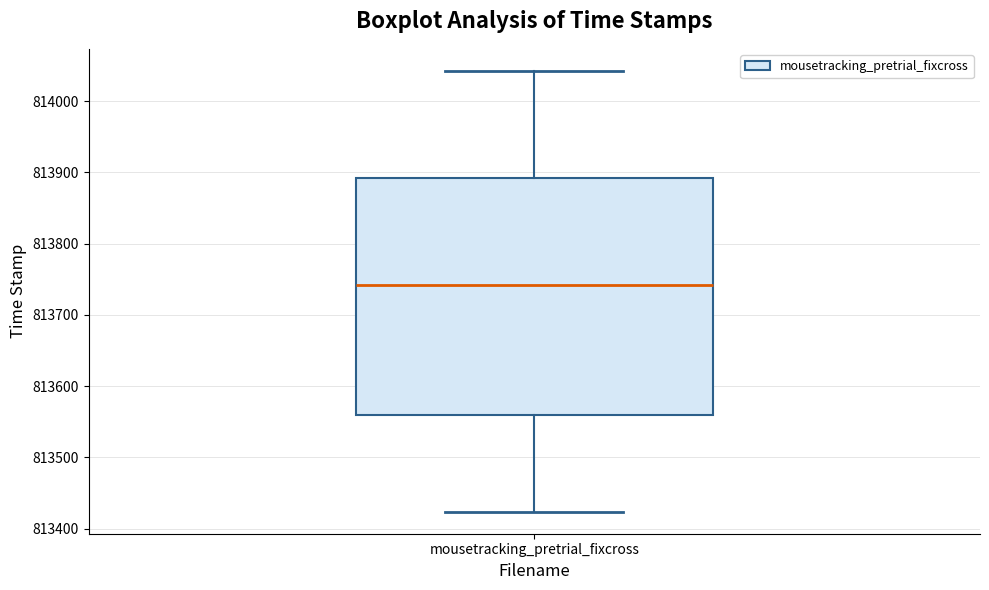

Where does the upper whisker of the box for mousetracking_pretrial_fixcross end on the y-axis? The values are not printed on the chart, so give them approximately, as read against the axis.

814040